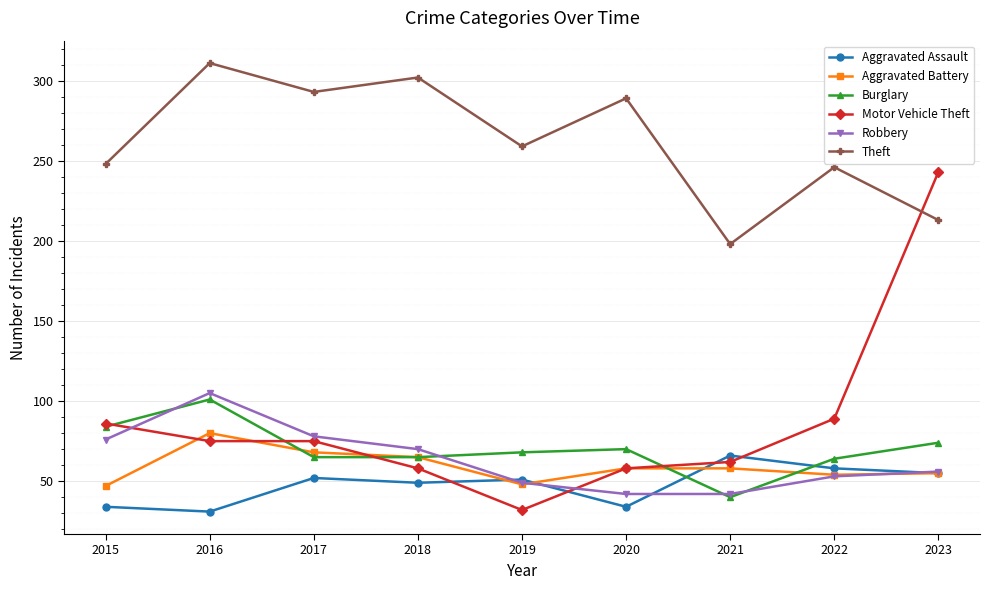

True or false: Burglary has more than 0 interior local peaks.

True